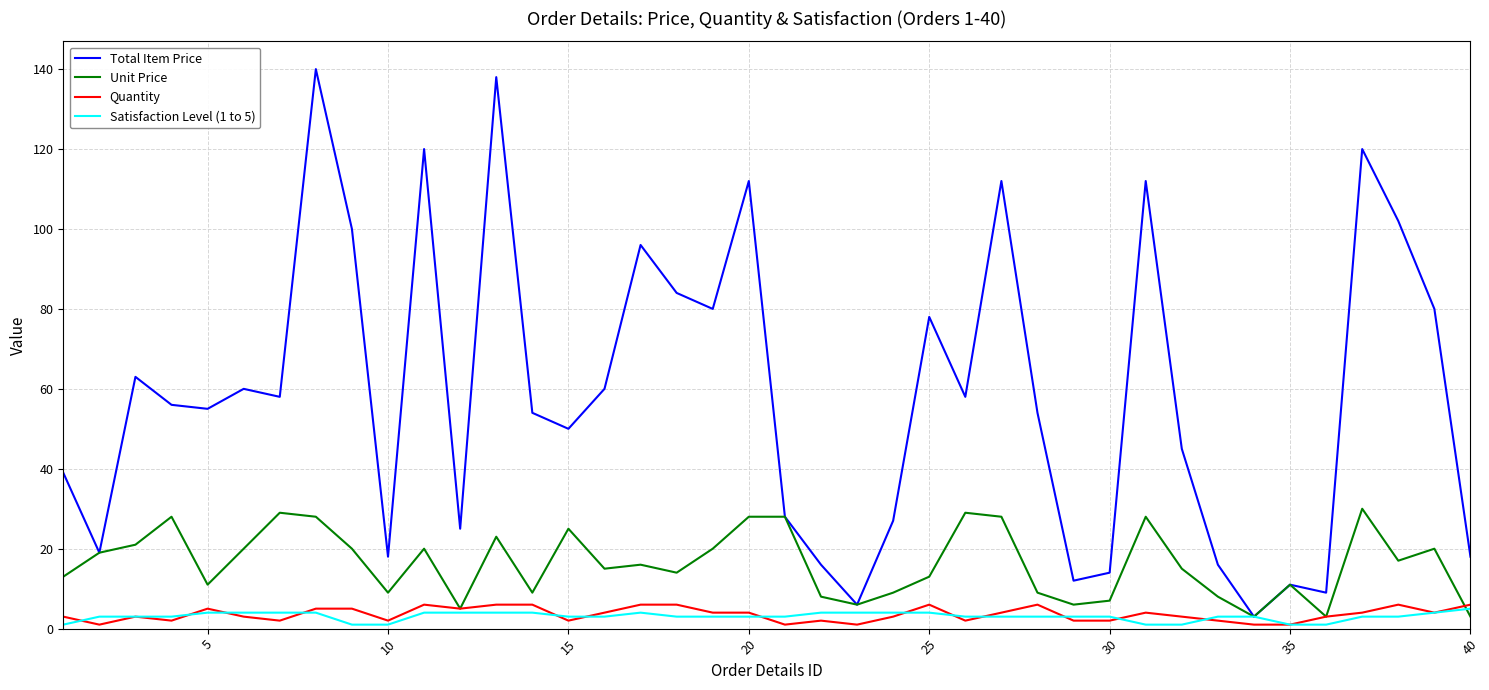

Reading left to right, transcribe all the data shown in this chart.

Total Item Price: 39	19	63	56	55	60	58	140	100	18	120	25	138	54	50	60	96	84	80	112	28	16	6	27	78	58	112	54	12	14	112	45	16	3	11	9	120	102	80	18
Unit Price: 13	19	21	28	11	20	29	28	20	9	20	5	23	9	25	15	16	14	20	28	28	8	6	9	13	29	28	9	6	7	28	15	8	3	11	3	30	17	20	3
Quantity: 3	1	3	2	5	3	2	5	5	2	6	5	6	6	2	4	6	6	4	4	1	2	1	3	6	2	4	6	2	2	4	3	2	1	1	3	4	6	4	6
Satisfaction Level (1 to 5): 1	3	3	3	4	4	4	4	1	1	4	4	4	4	3	3	4	3	3	3	3	4	4	4	4	3	3	3	3	3	1	1	3	3	1	1	3	3	4	5